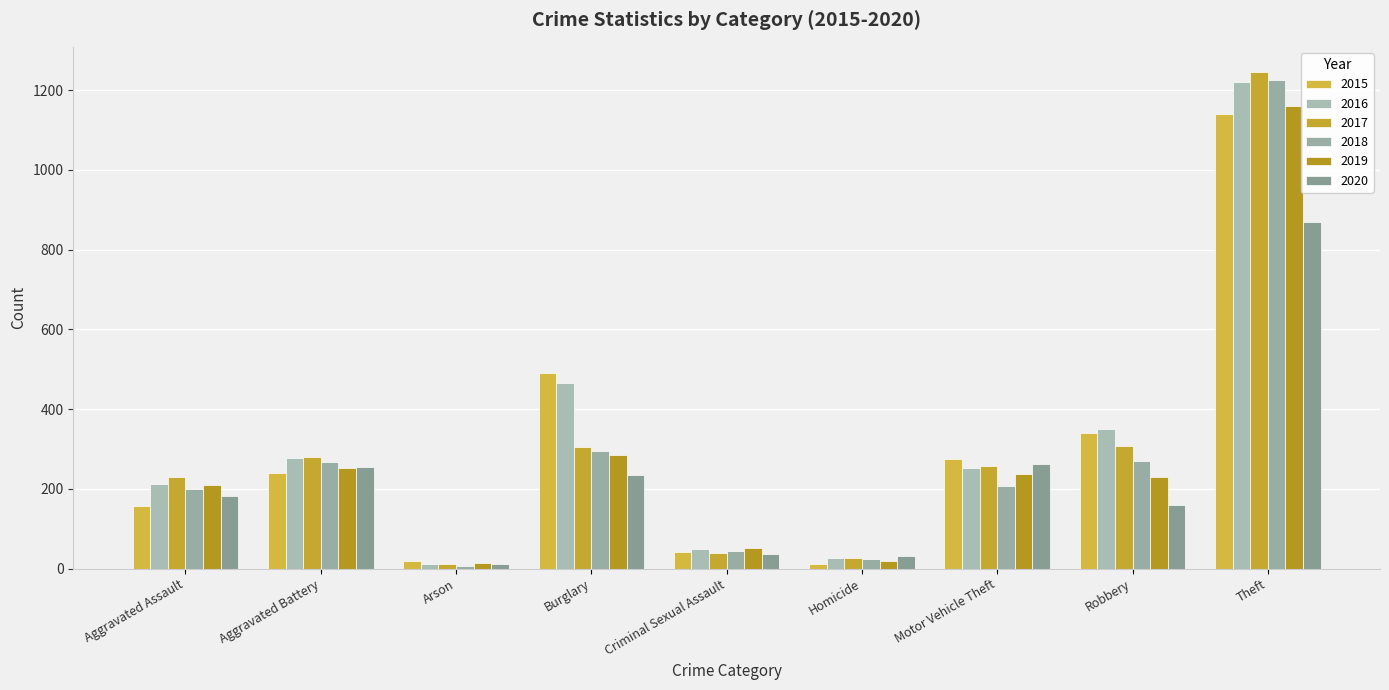

Which category has the highest value across all series?

Theft